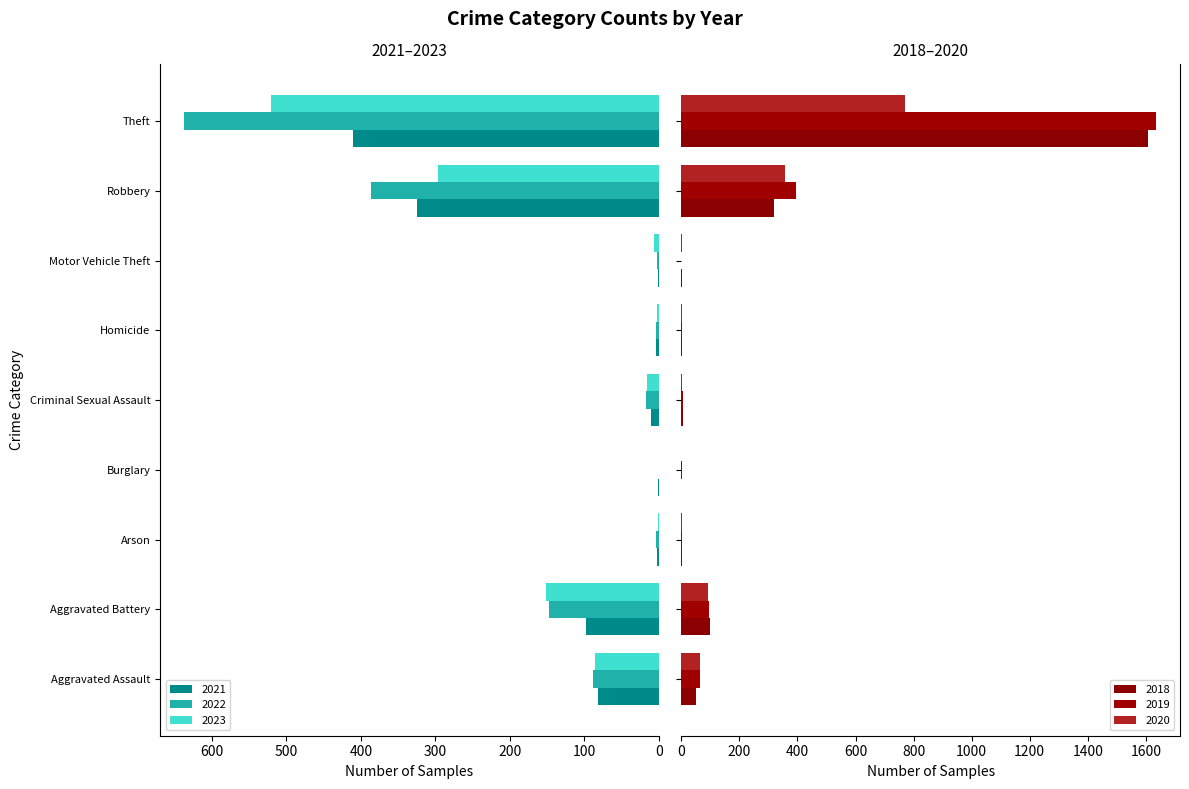

Where does the 2020 series first go above 2?

Aggravated Assault